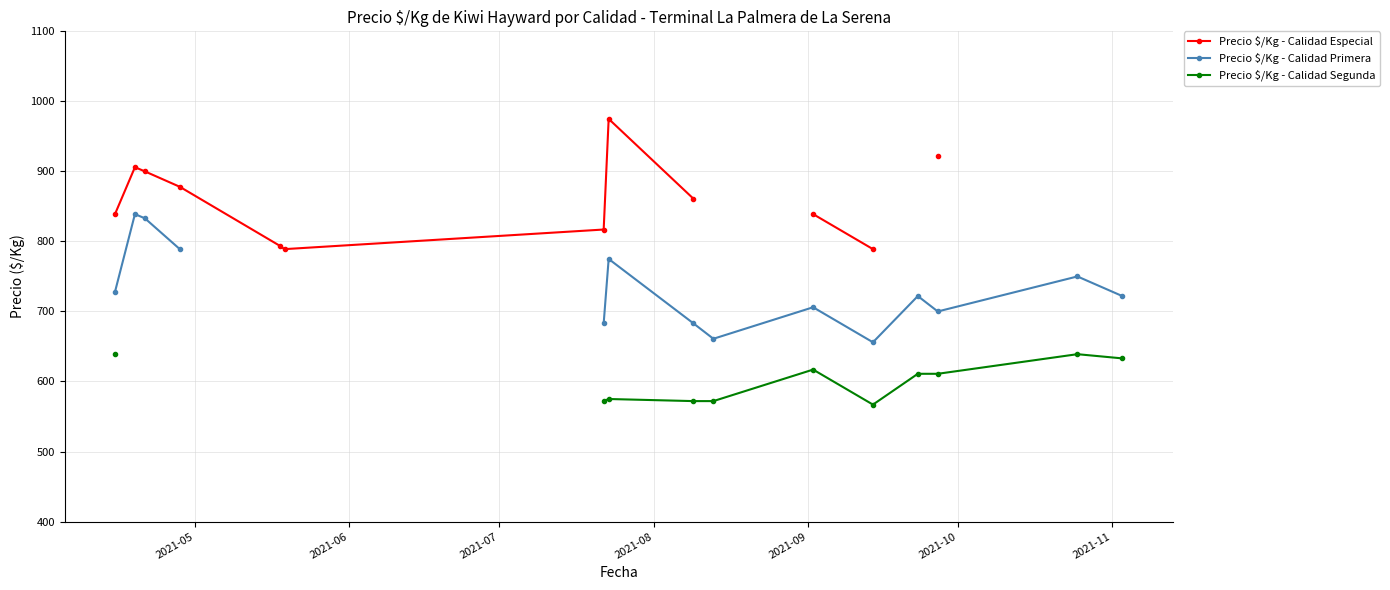

How many lines are shown in the chart?

3